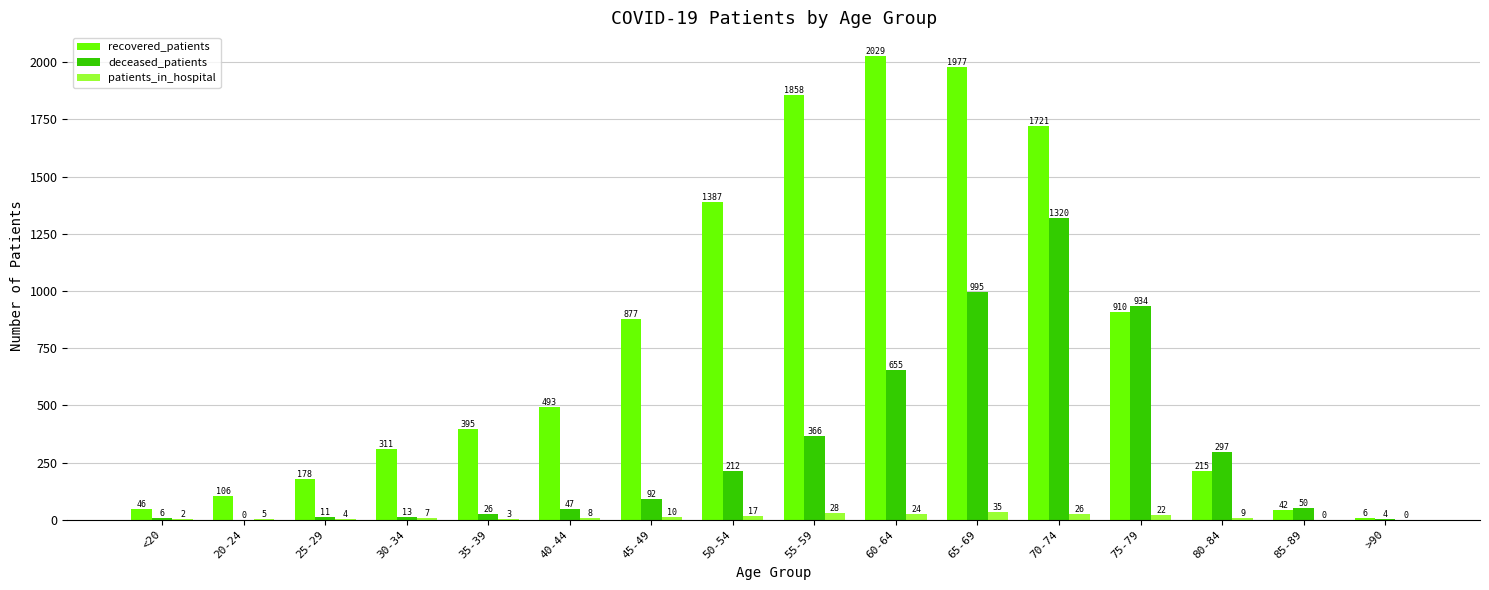

Which category has the highest value in the deceased_patients series?

70-74